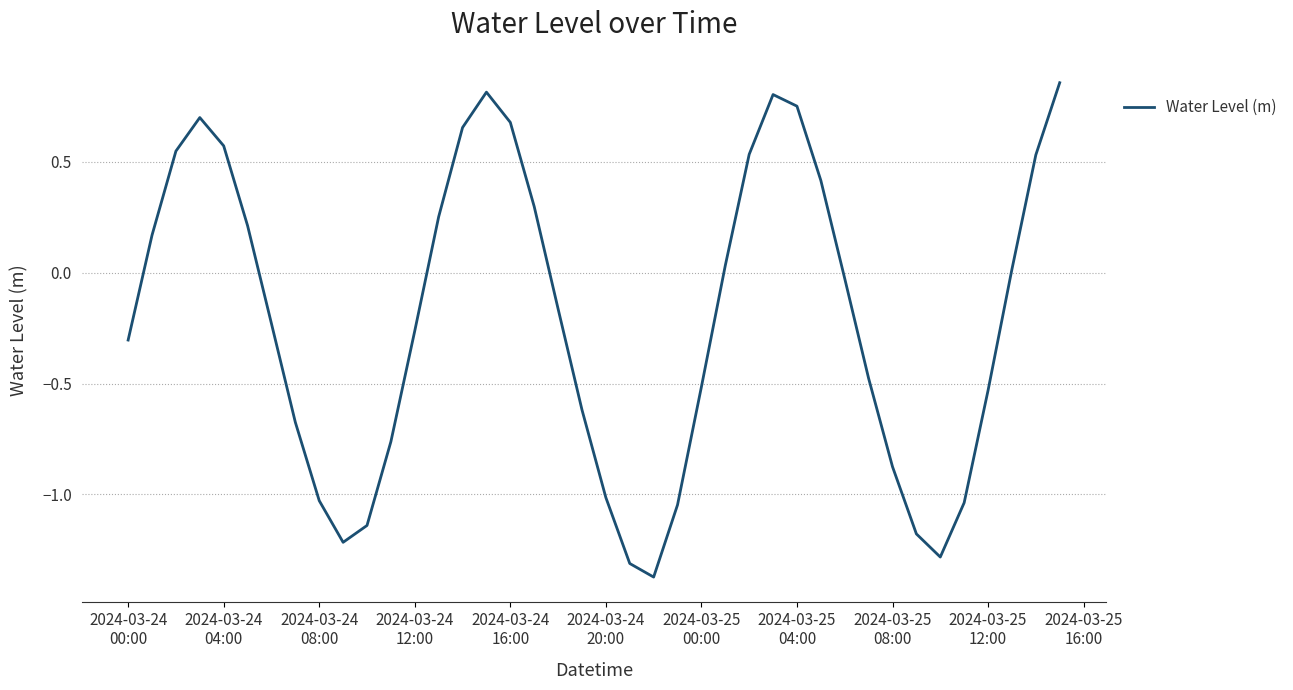

Does the chart have visible grid lines?

Yes